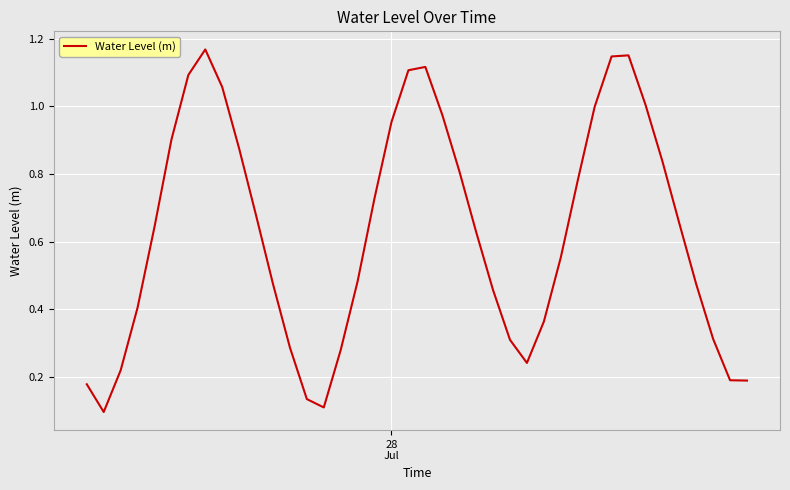

How many lines are shown in the chart?

1